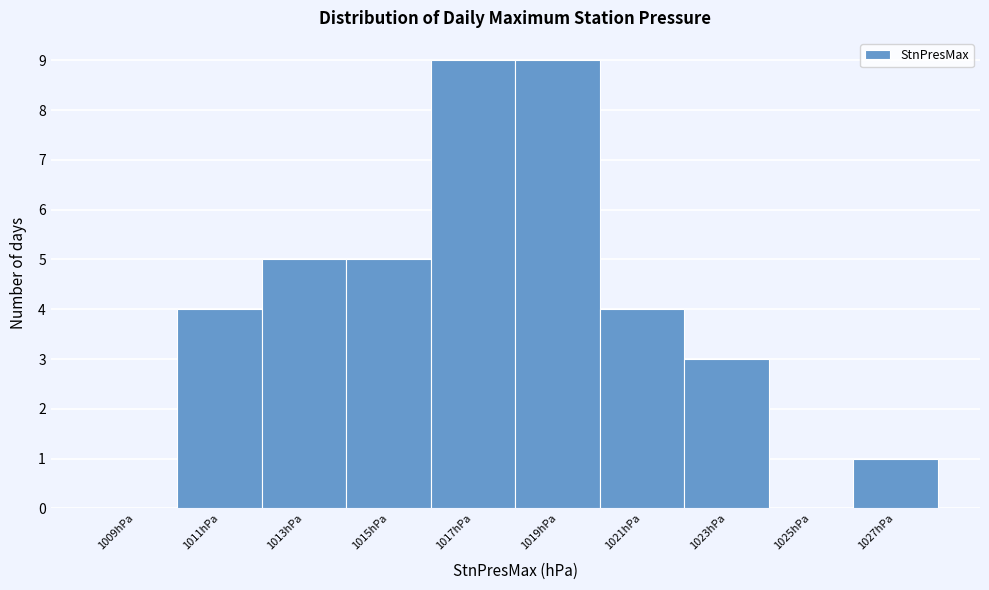

Reading left to right, list every bar in this chart as the range it spans on the x-axis followed by its height. The values are not printed on the chart, so give them approximately, as read against the axis.

1008 to 1010: 0
1010 to 1012: 4
1012 to 1014: 5
1014 to 1016: 5
1016 to 1018: 9
1018 to 1020: 9
1020 to 1022: 4
1022 to 1024: 3
1024 to 1026: 0
1026 to 1028: 1